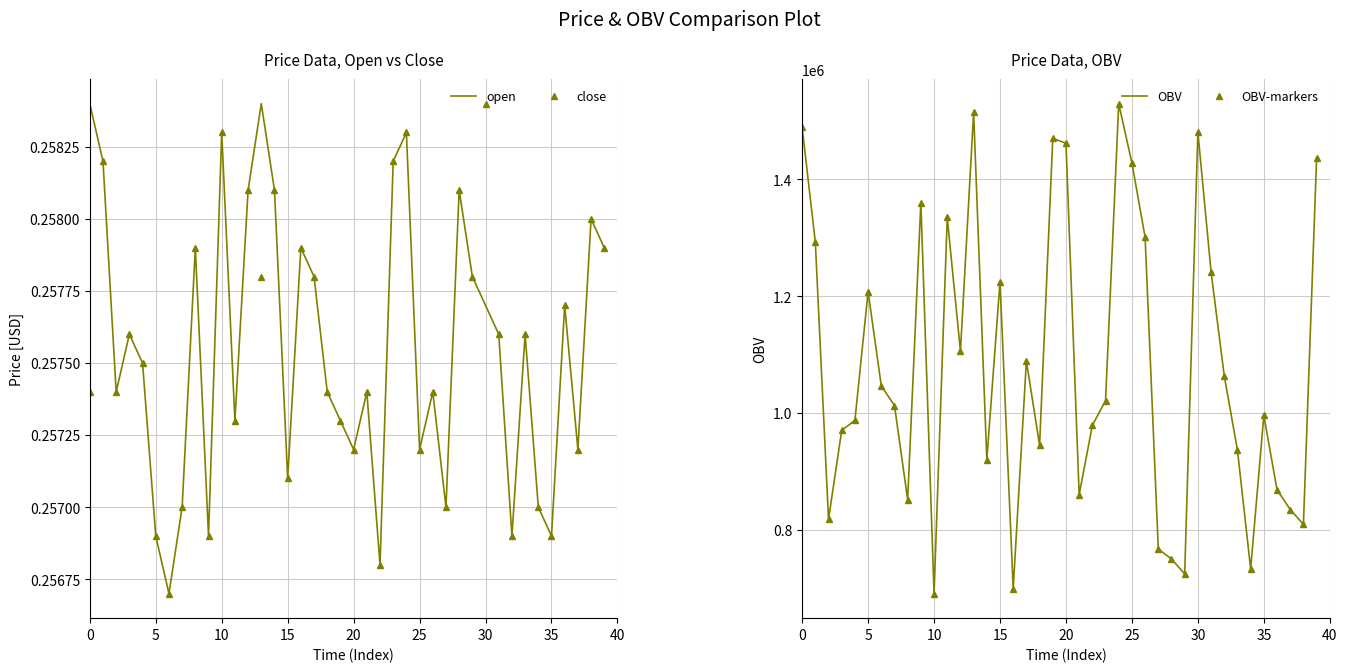

Reading left to right, transcribe all the data shown in this chart.

open: 0.3	0.3	0.3	0.3	0.3	0.3	0.3	0.3	0.3	0.3	0.3	0.3	0.3	0.3	0.3	0.3	0.3	0.3	0.3	0.3	0.3	0.3	0.3	0.3	0.3	0.3	0.3	0.3	0.3	0.3	0.3	0.3	0.3	0.3	0.3	0.3	0.3	0.3	0.3	0.3
close: 0.3	0.3	0.3	0.3	0.3	0.3	0.3	0.3	0.3	0.3	0.3	0.3	0.3	0.3	0.3	0.3	0.3	0.3	0.3	0.3	0.3	0.3	0.3	0.3	0.3	0.3	0.3	0.3	0.3	0.3	0.3	0.3	0.3	0.3	0.3	0.3	0.3	0.3	0.3	0.3
OBV: 1489277.4	1292369.9	817727.2	970290.9	987242.4	1207612.2	1046572.8	1012669.7	851630.2	1360176.0	690590.7	1334748.7	1105903.1	1514722.7	919436.3	1224563.8	699066.5	1088951.6	944863.6	1470360.9	1461885.1	860106.0	978766.7	1021145.5	1529691.2	1427982.1	1300845.6	766872.6	749921.1	724493.8	1480835.6	1241515.3	1063524.3	936387.8	732969.5	995718.2	868581.7	834678.7	809251.4	1436457.8
OBV-markers: 1489277.4	1292369.9	817727.2	970290.9	987242.4	1207612.2	1046572.8	1012669.7	851630.2	1360176.0	690590.7	1334748.7	1105903.1	1514722.7	919436.3	1224563.8	699066.5	1088951.6	944863.6	1470360.9	1461885.1	860106.0	978766.7	1021145.5	1529691.2	1427982.1	1300845.6	766872.6	749921.1	724493.8	1480835.6	1241515.3	1063524.3	936387.8	732969.5	995718.2	868581.7	834678.7	809251.4	1436457.8